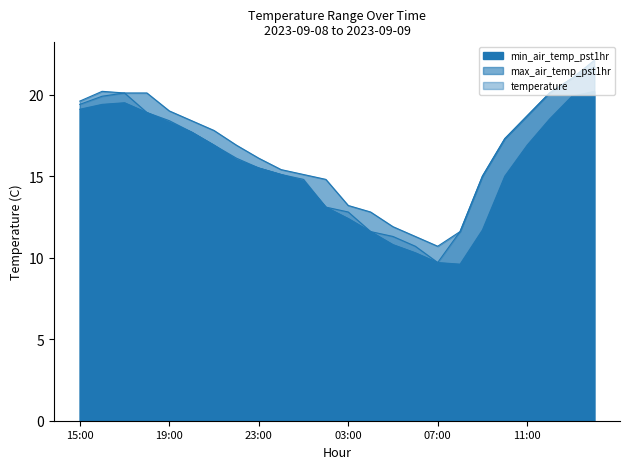

What is the difference between the maximum and minimum values in the min_air_temp_pst1hr series?

10.6